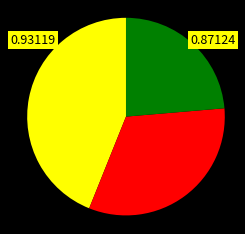

Is there any slice that represents more than half of the pie?

No